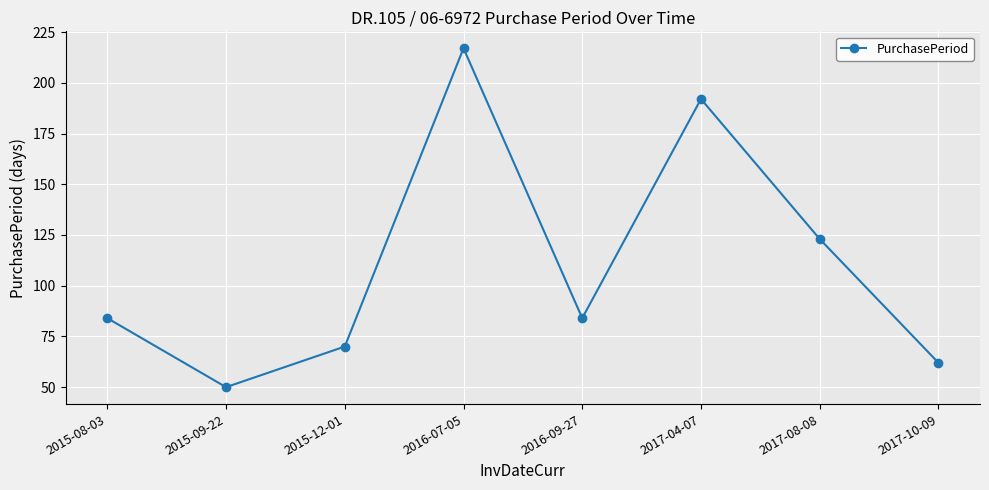

What is the label of the 3rd point from the right?

2017-04-07